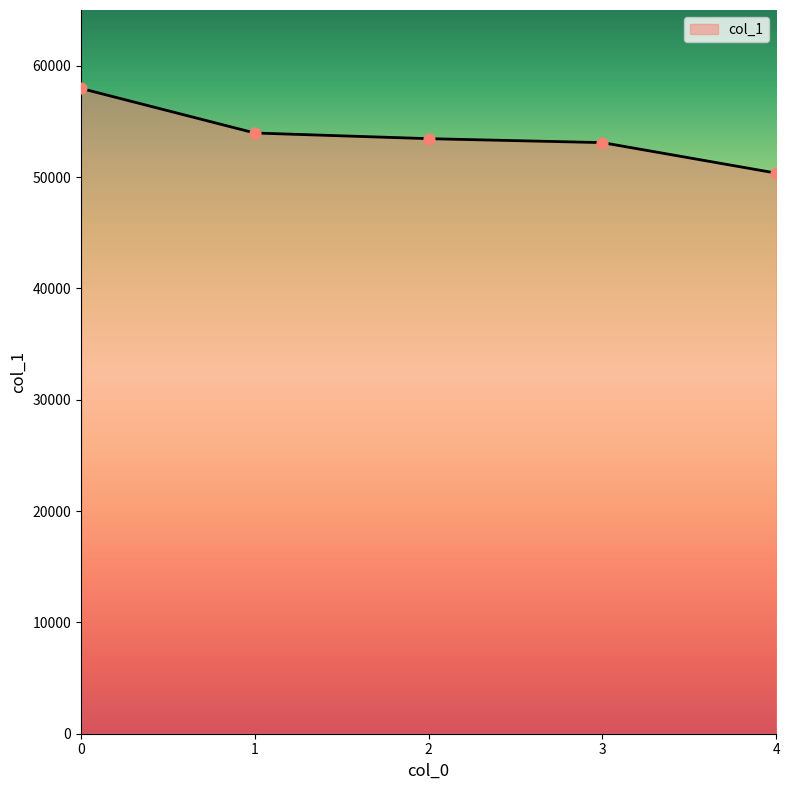

Between 4 and 2, which is larger?

2